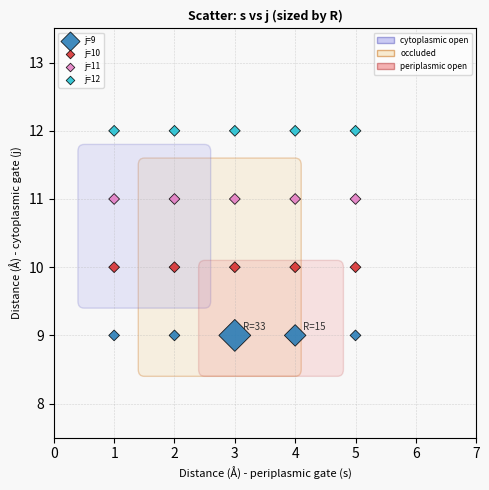

Which series contains the lowest Y value?

j=9